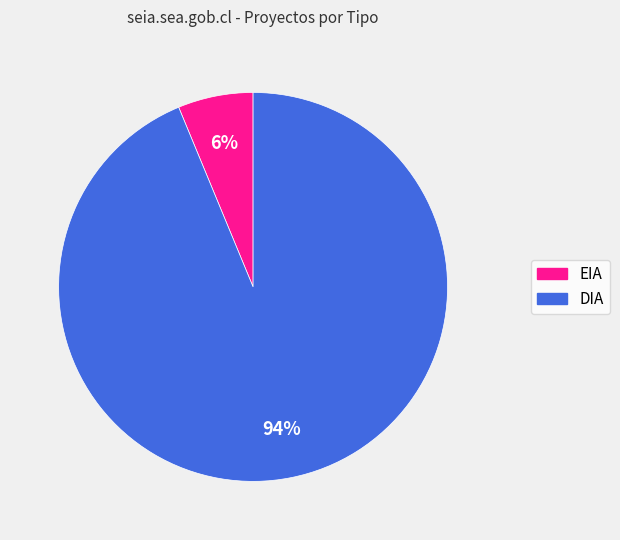

Between EIA and DIA, which is larger?

DIA